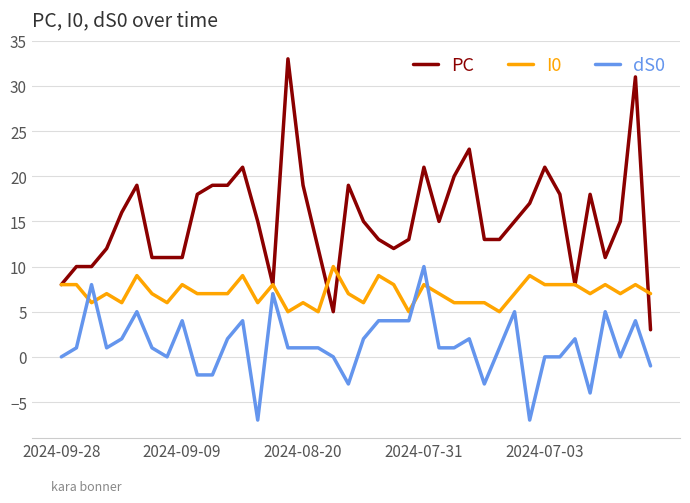

How many lines are shown in the chart?

3